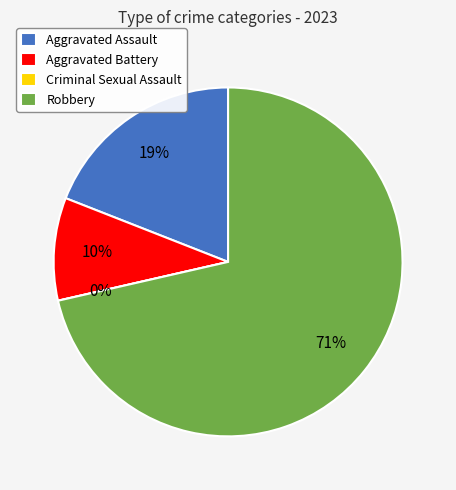

Rank the categories by value from lowest to highest.

Criminal Sexual Assault, Aggravated Battery, Aggravated Assault, Robbery